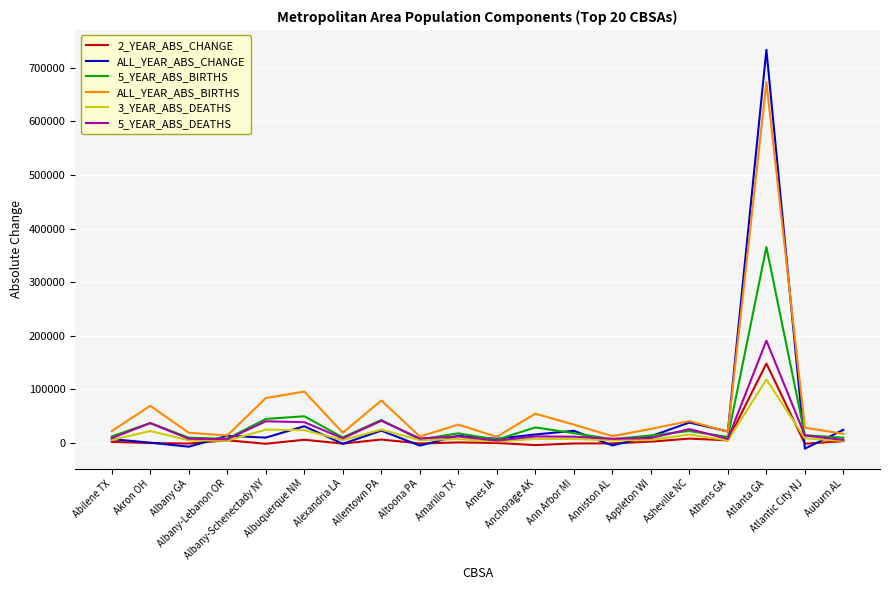

Which series has the largest range (max minus min)?

ALL_YEAR_ABS_CHANGE